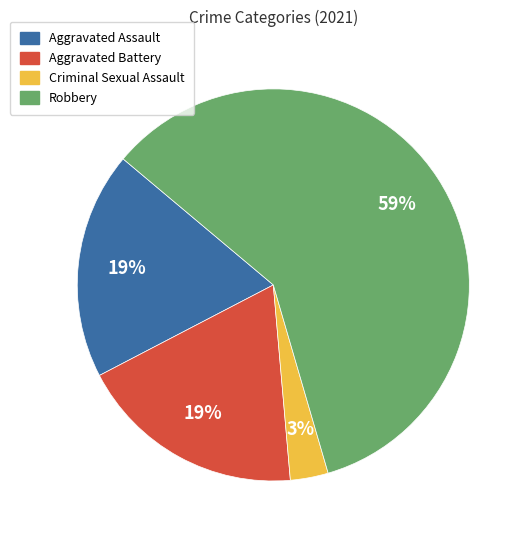

Is it true that Criminal Sexual Assault is 3% of the pie?

True